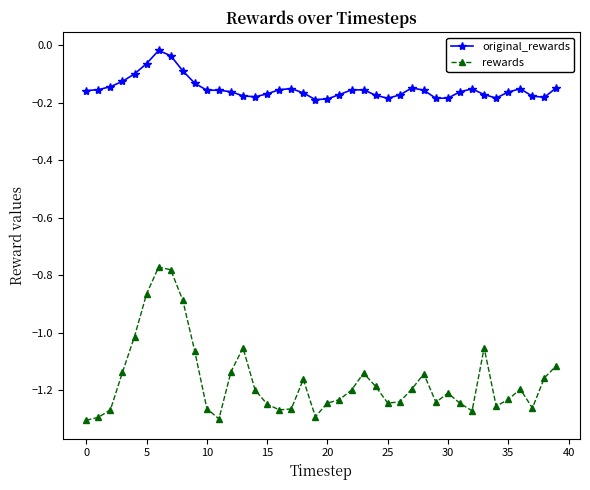

True or false: rewards and original_rewards intersect in this chart.

False